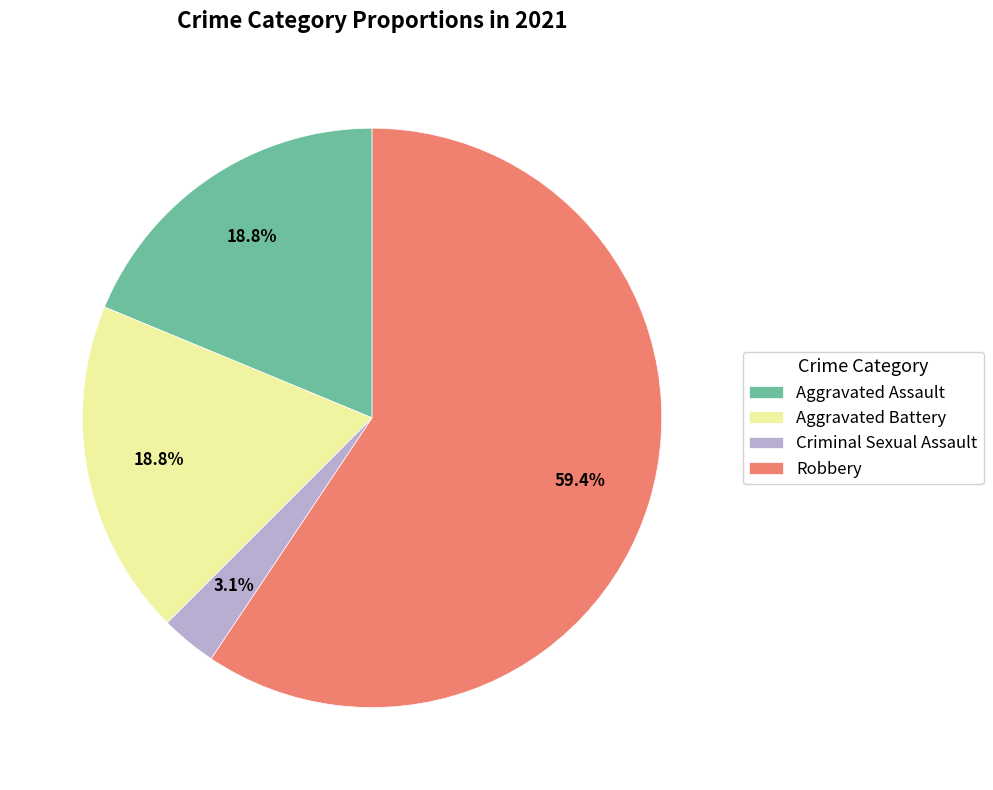

Which category has the biggest portion of the pie?

Robbery